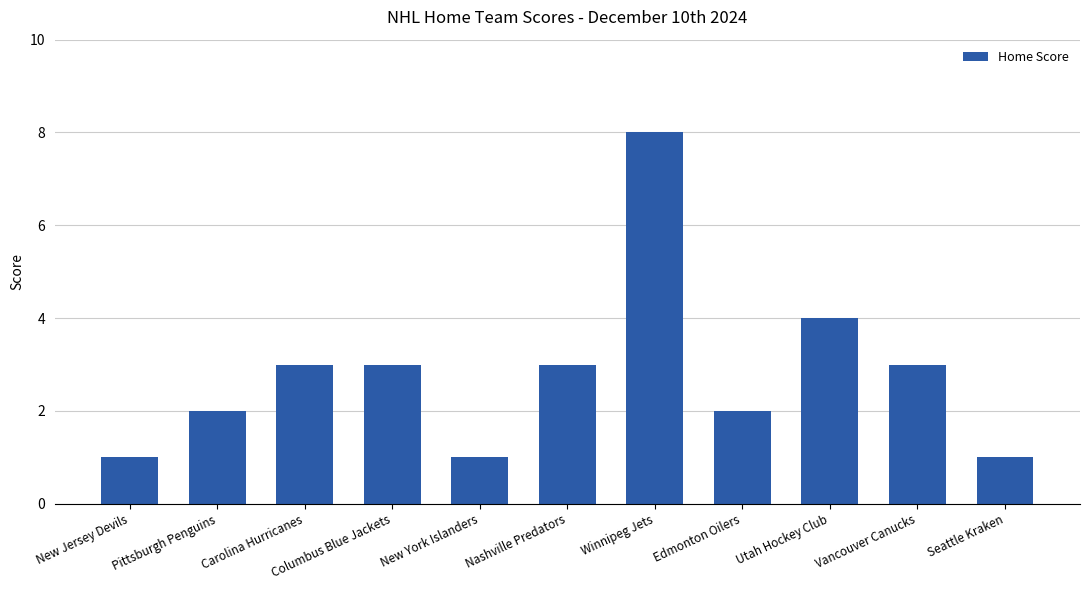

What is the smallest value displayed?

1